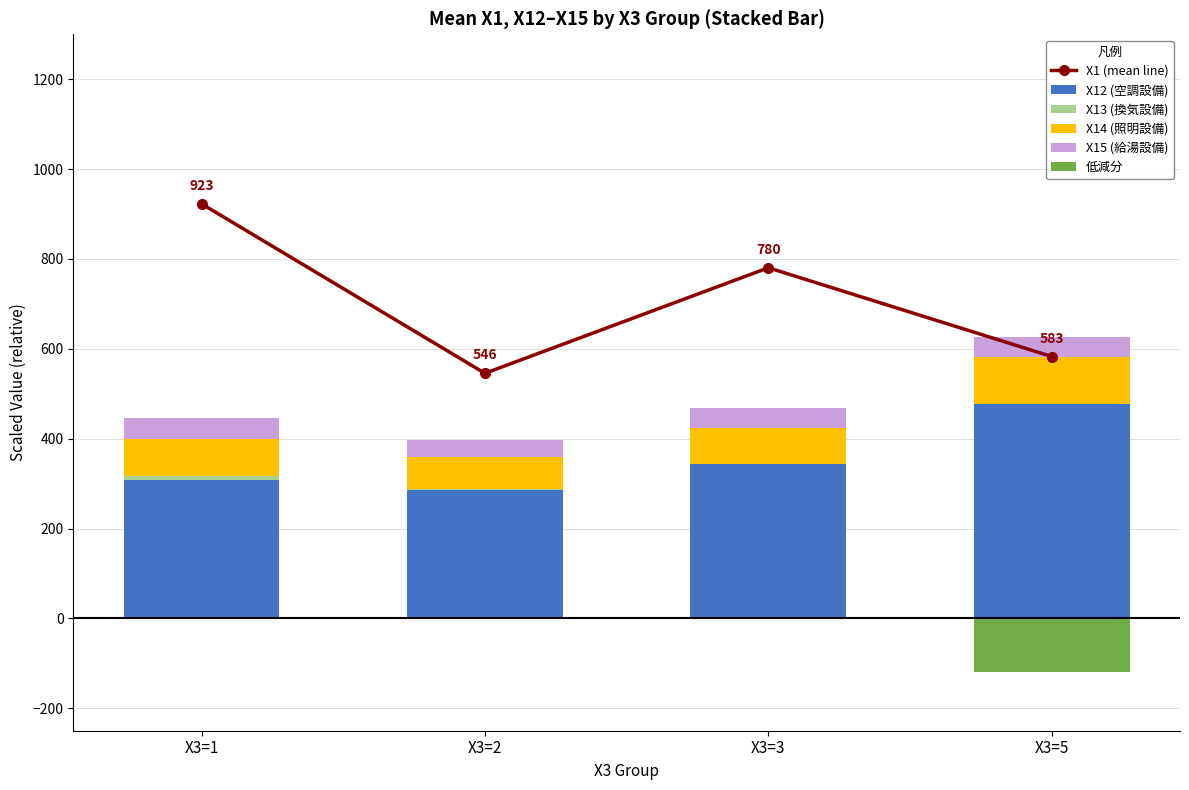

What are all the series names shown in the legend?

X1 (mean line), X12 (空調設備), X13 (換気設備), X14 (照明設備), X15 (給湯設備), 低減分